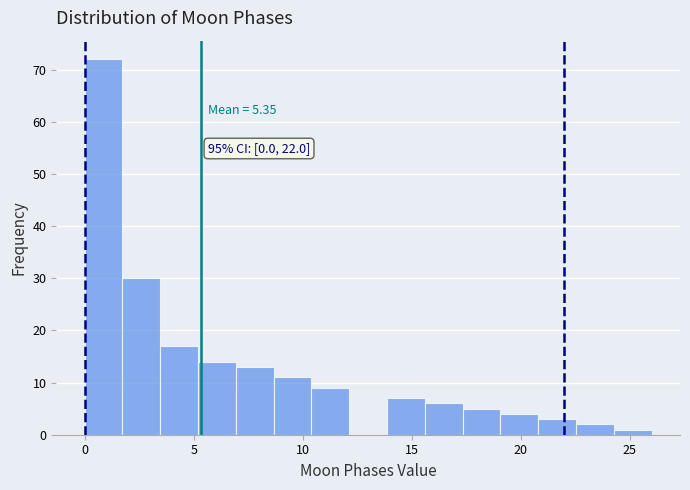

Read against the x-axis, roughly where is the centre of the tallest bar?

1.0